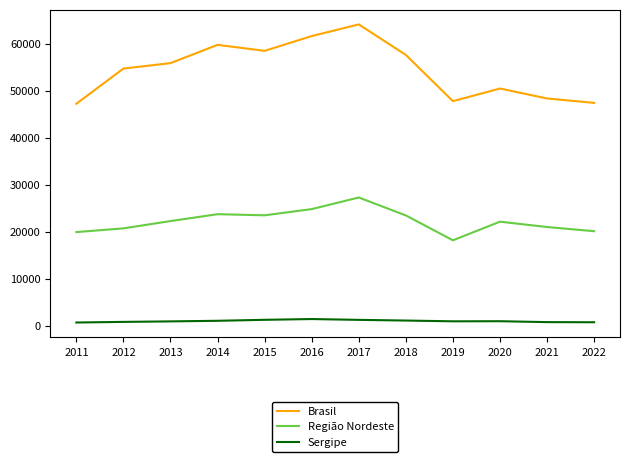

In Região Nordeste, how many points are lower than both neighbors (excluding endpoints)?

2